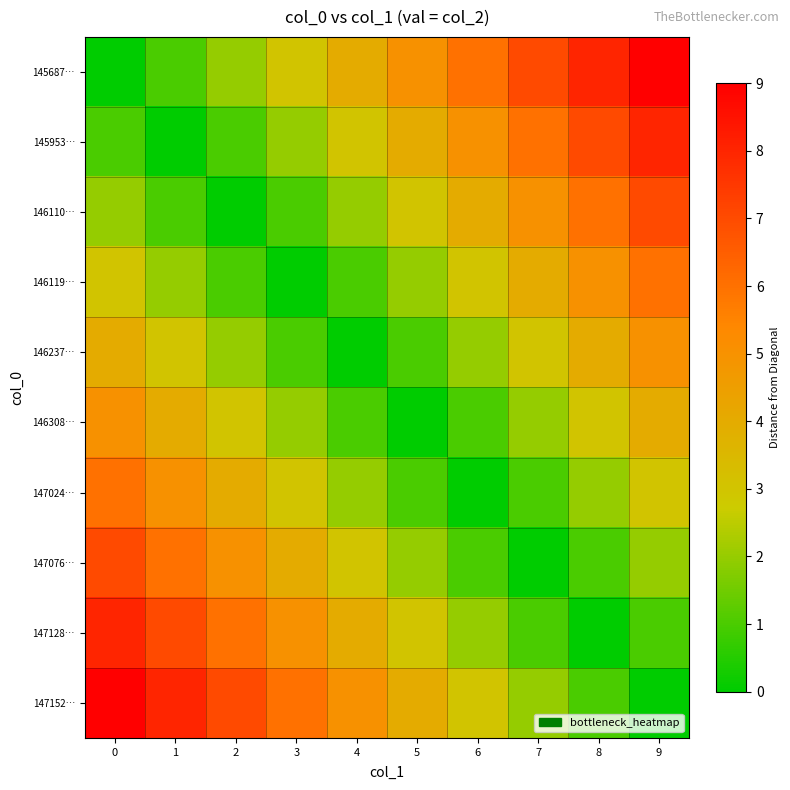

Reading left to right, list all the values displayed in this chart.

145687…: 0=0	1=1	2=2	3=3	4=4	5=5	6=6	7=7	8=8	9=9
145953…: 0=1	1=0	2=1	3=2	4=3	5=4	6=5	7=6	8=7	9=8
146110…: 0=2	1=1	2=0	3=1	4=2	5=3	6=4	7=5	8=6	9=7
146119…: 0=3	1=2	2=1	3=0	4=1	5=2	6=3	7=4	8=5	9=6
146237…: 0=4	1=3	2=2	3=1	4=0	5=1	6=2	7=3	8=4	9=5
146308…: 0=5	1=4	2=3	3=2	4=1	5=0	6=1	7=2	8=3	9=4
147024…: 0=6	1=5	2=4	3=3	4=2	5=1	6=0	7=1	8=2	9=3
147076…: 0=7	1=6	2=5	3=4	4=3	5=2	6=1	7=0	8=1	9=2
147128…: 0=8	1=7	2=6	3=5	4=4	5=3	6=2	7=1	8=0	9=1
147152…: 0=9	1=8	2=7	3=6	4=5	5=4	6=3	7=2	8=1	9=0